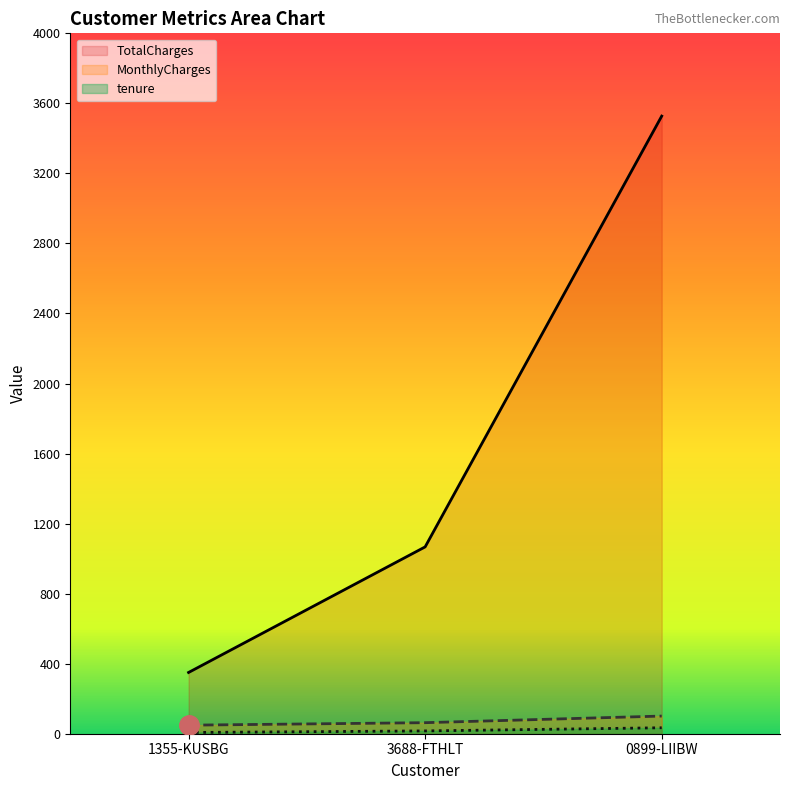

How many data points does each series have?

3